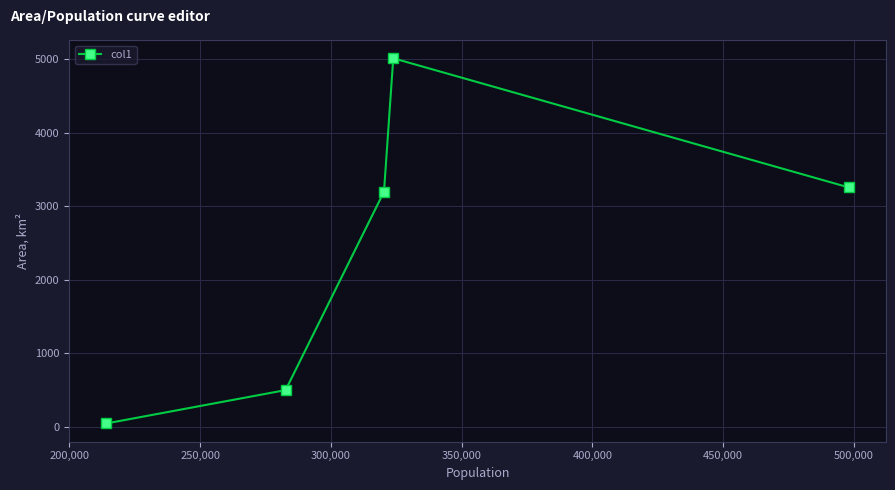

What is the greatest value displayed?

5013.8